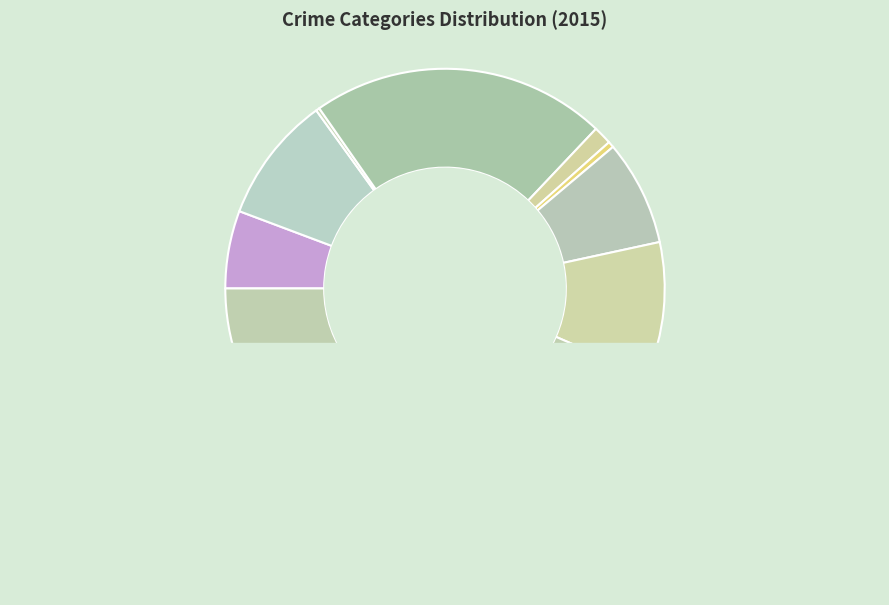

Which slice is the largest?

Theft